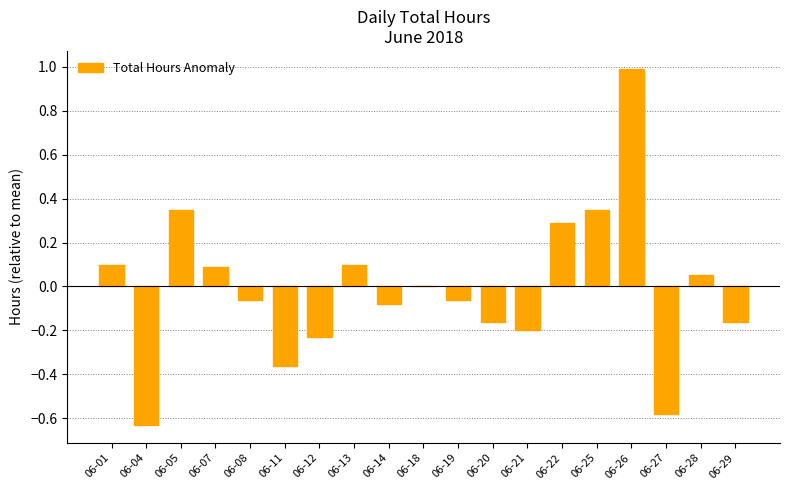

The chart shows a value of 0.0 at 06-18. True or false?

True